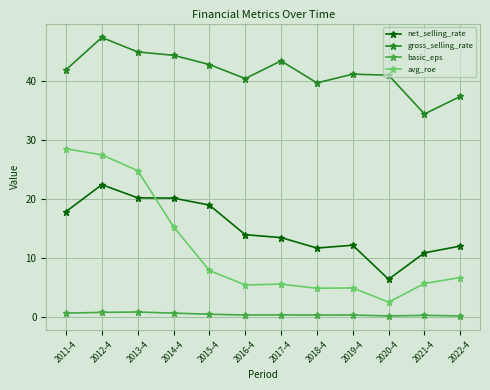

Which label corresponds to the largest value in the chart?

2012-4